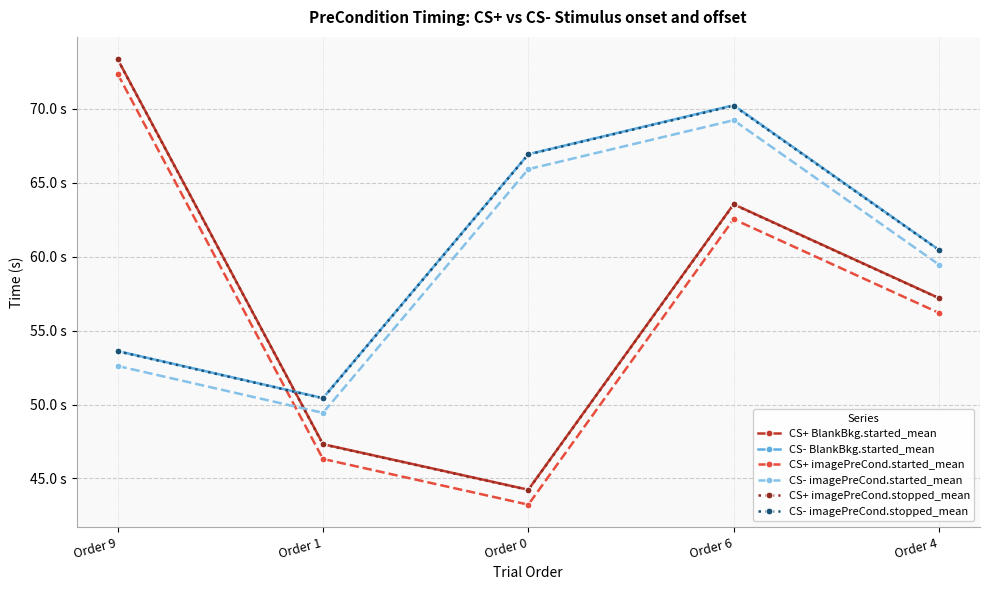

How many distinct data groups are displayed?

6